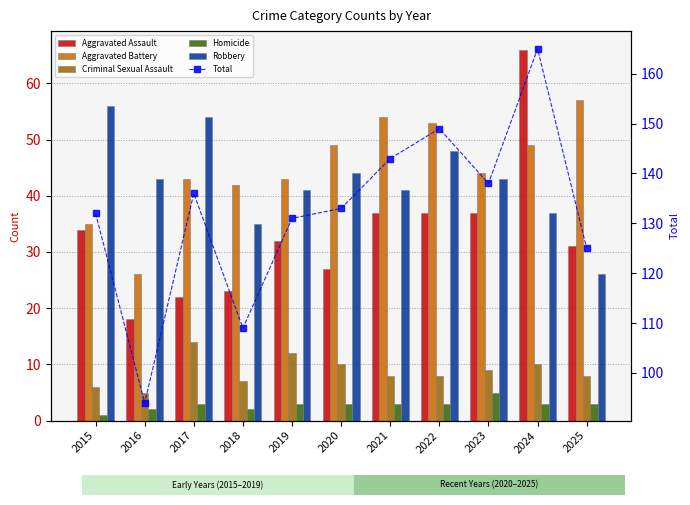

Which series has the widest spread of values?

Total